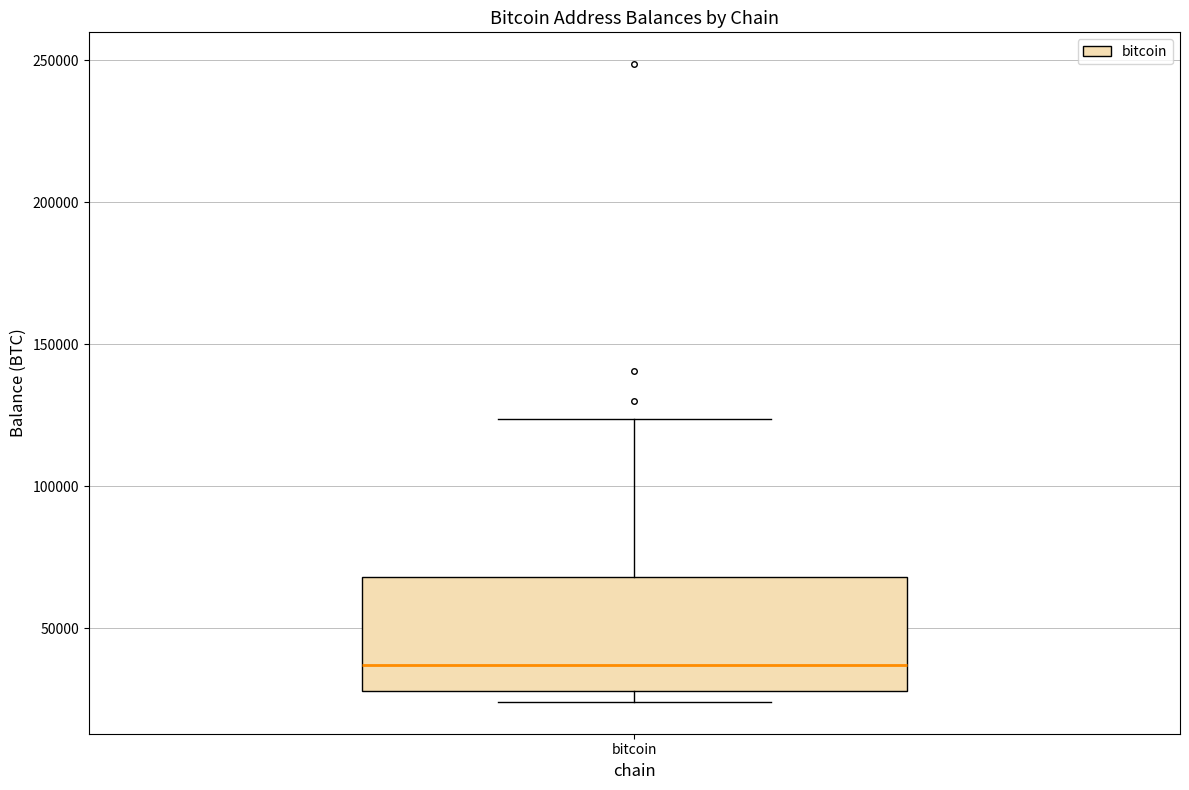

Read this box plot against the y-axis: the position of the median line, the range covered by the box, and the ends of both whiskers. The values are not printed on the chart, so give them approximately, as read against the axis.

median 35000, box 30000 to 70000, whiskers 25000 to 125000